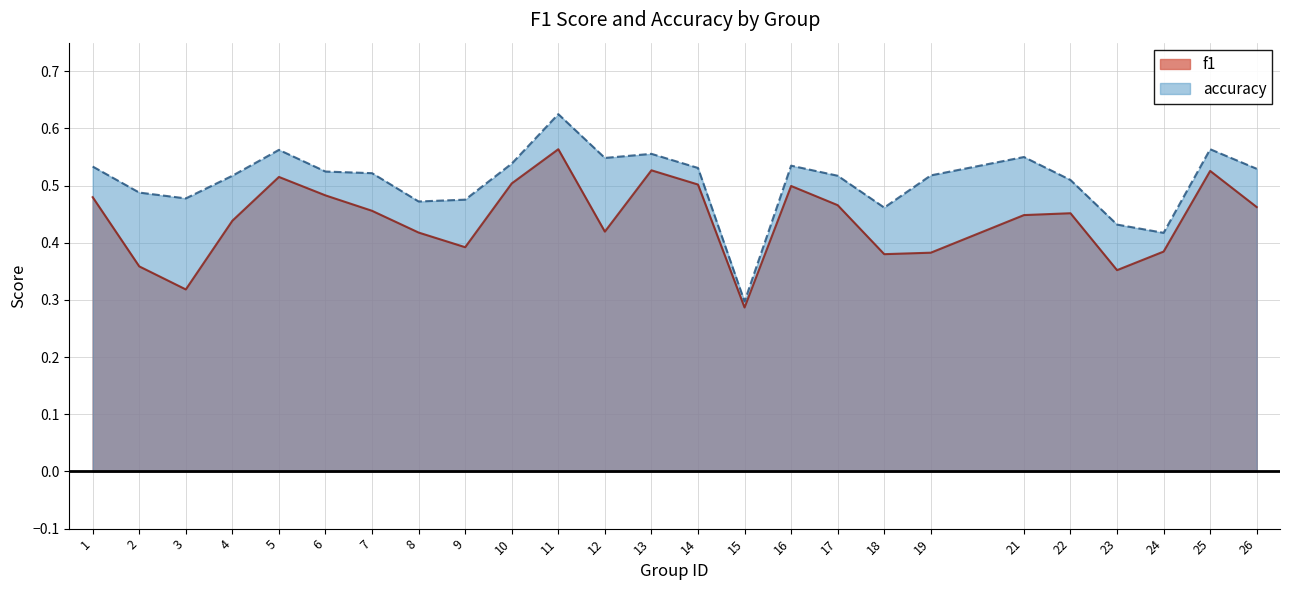

Which series has the largest total across all categories?

accuracy